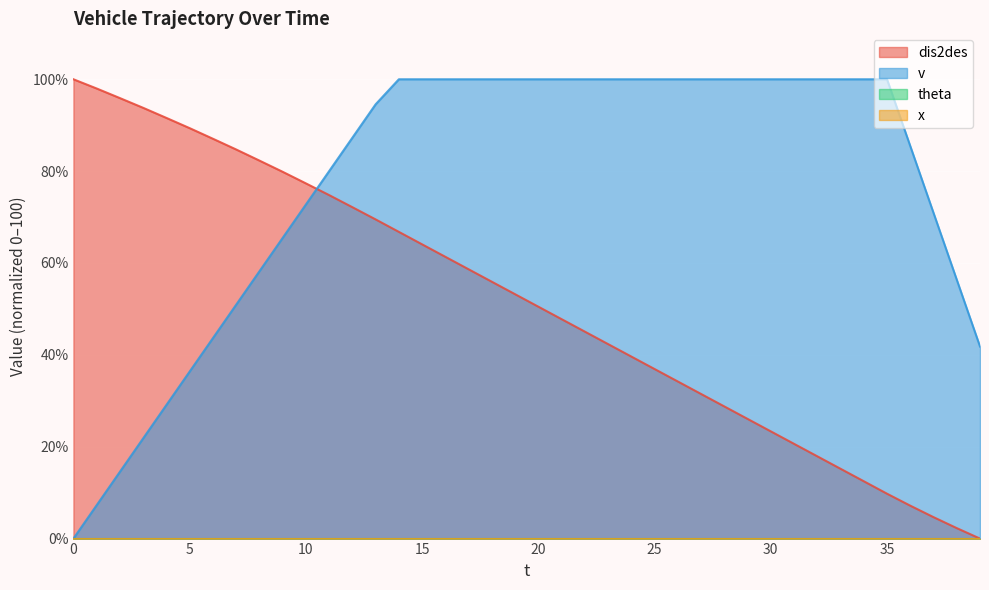

Rank the categories by dis2des value from lowest to highest.

39, 38, 37, 36, 35, 34, 33, 32, 31, 30, 29, 28, 27, 26, 25, 24, 23, 22, 21, 20, 19, 18, 17, 16, 15, 14, 13, 12, 11, 10, 9, 8, 7, 6, 5, 4, 3, 2, 1, 0